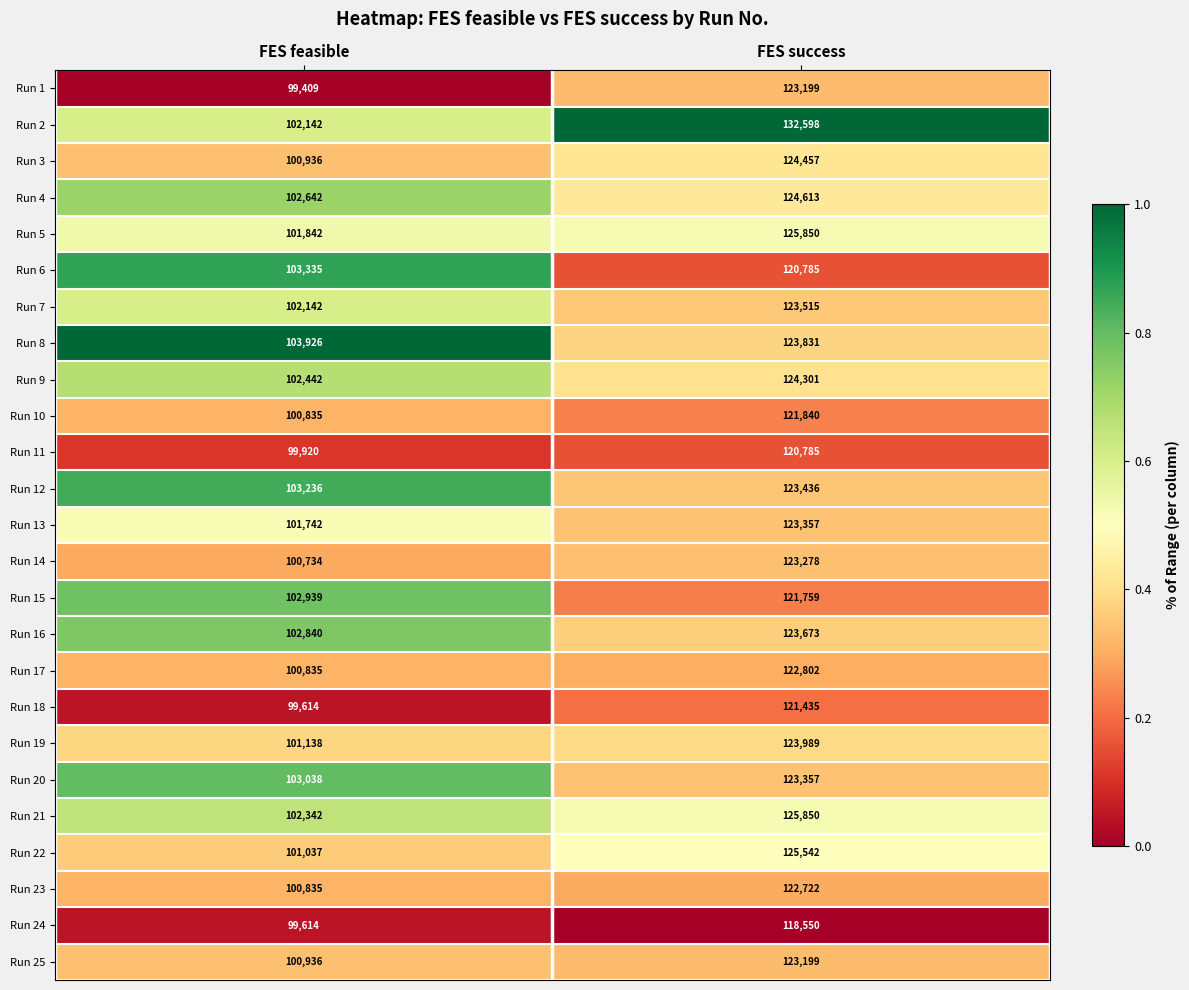

List the labels in order of Run 5 value, smallest first.

FES feasible, FES success